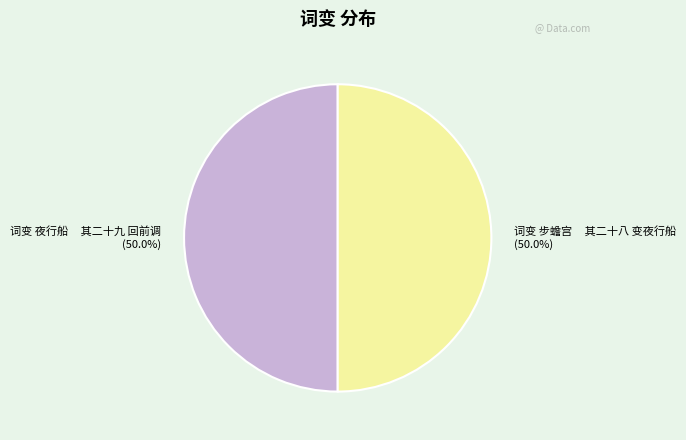

Do 词变 步蟾宫 其二十八 变夜行船 (50.0%) and 词变 夜行船 其二十九 回前调 (50.0%) together represent more than half of the pie?

Yes